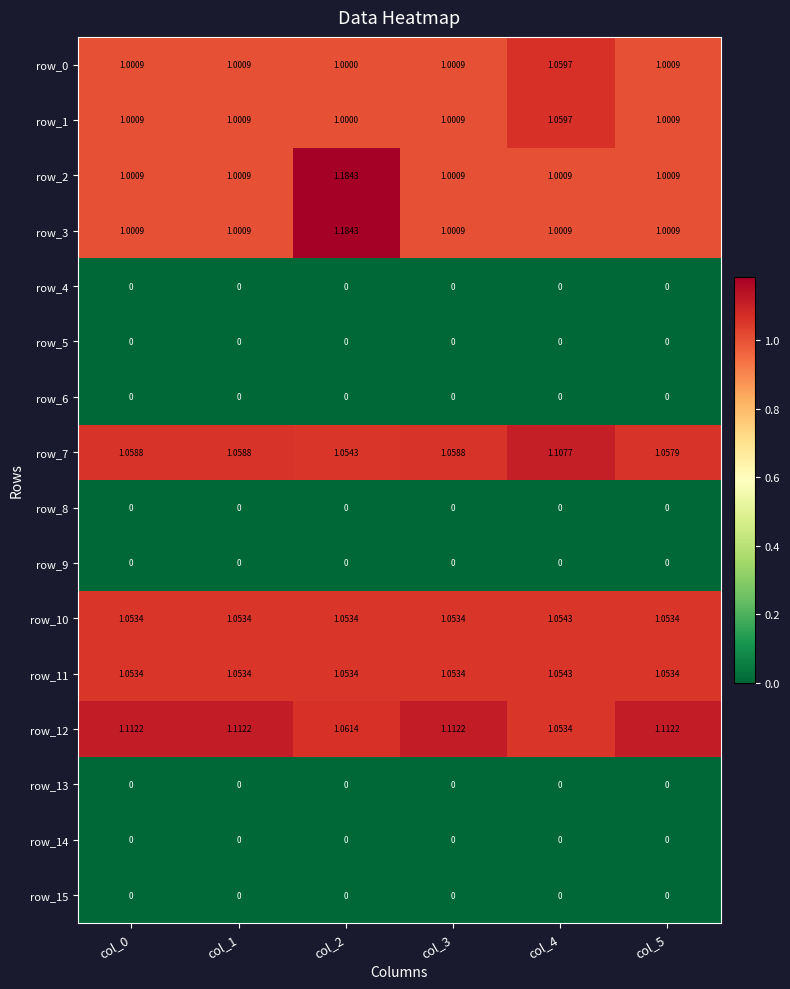

How many distinct data groups are displayed?

16